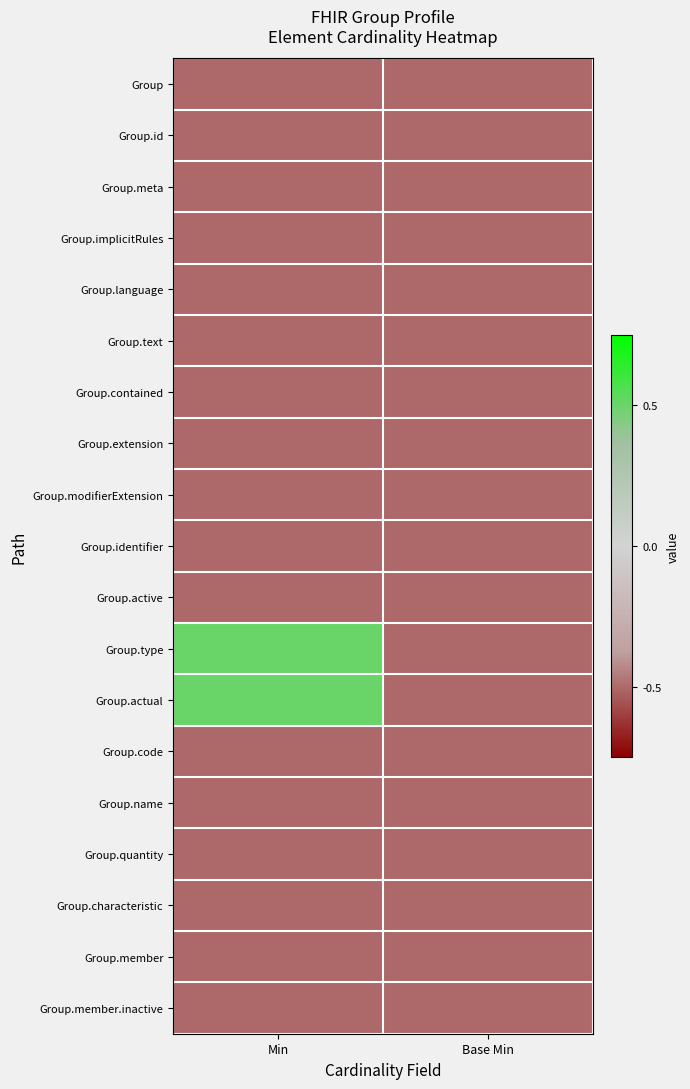

Count the number of categories in the chart.

2